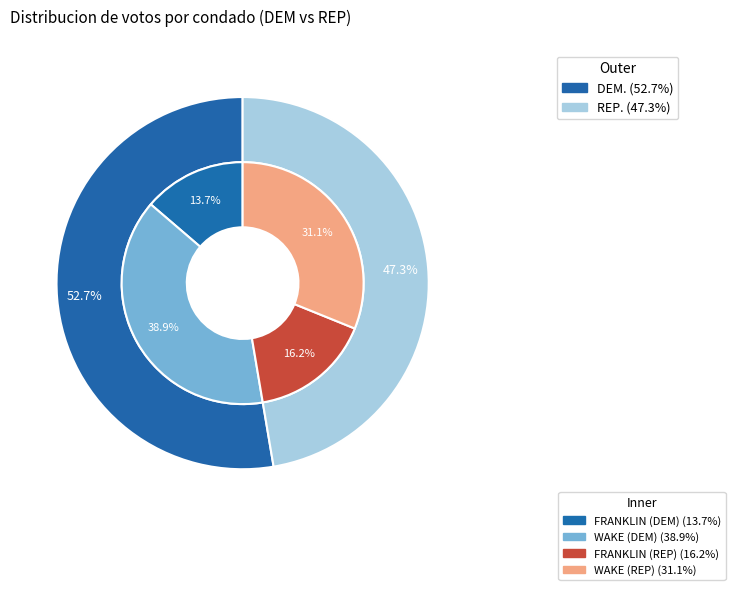

Which series has the widest spread of values?

DEM